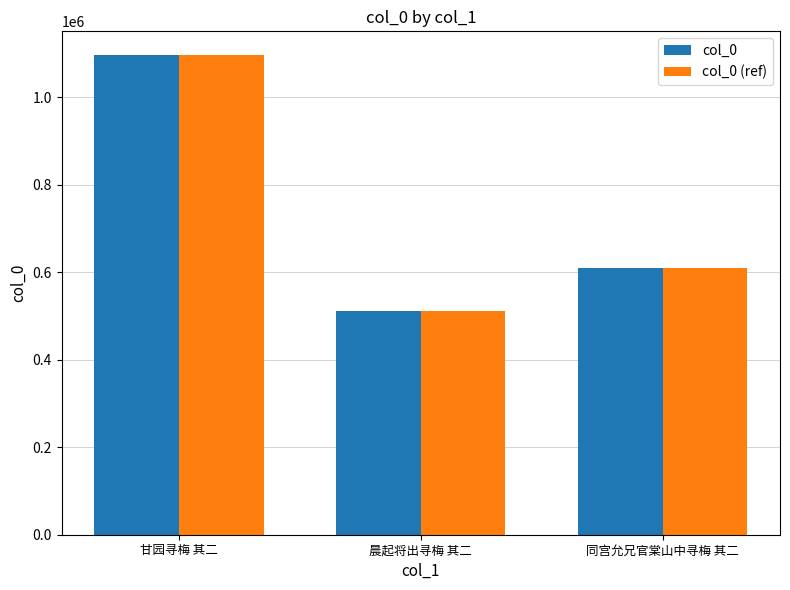

Is the value of col_0 (ref) at 同宫允兄官棠山中寻梅 其二 greater than the value of col_0 at 晨起将出寻梅 其二?

Yes